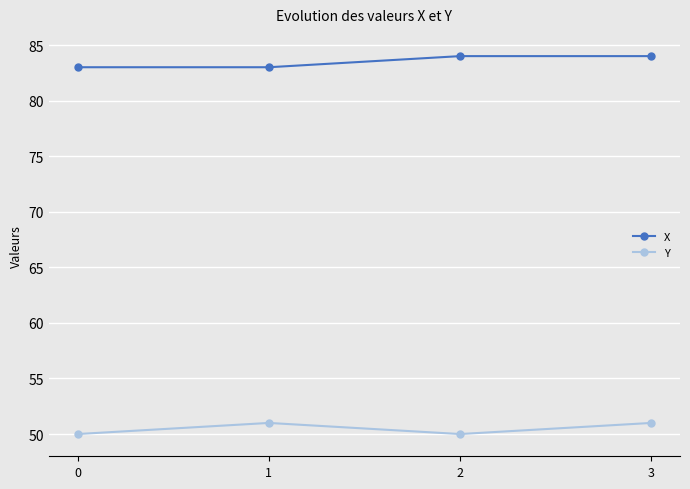

True or false: Y and X intersect in this chart.

False